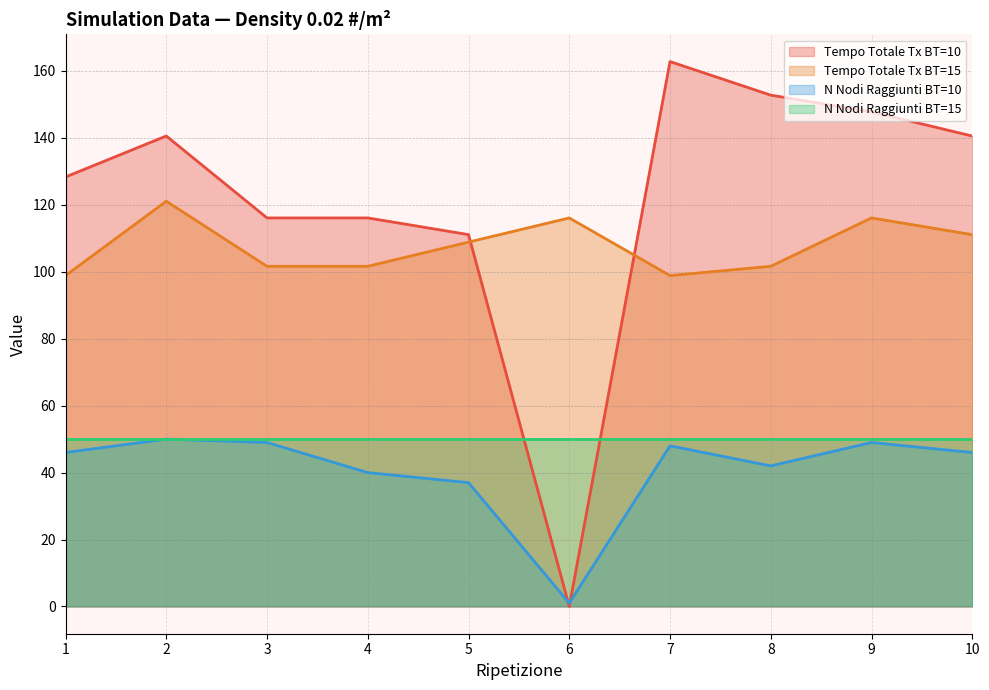

How many distinct data groups are displayed?

4